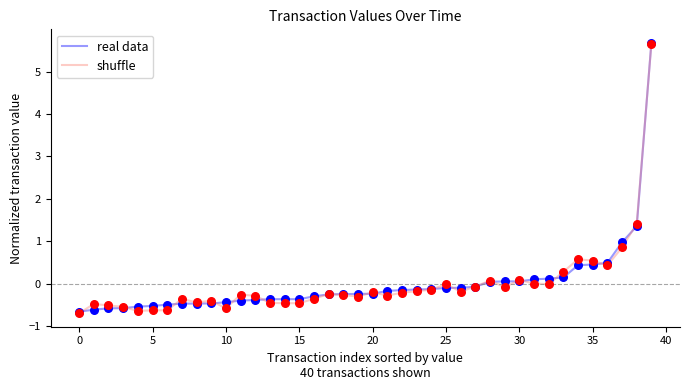

What is the minimum value shown in the chart?

-0.7